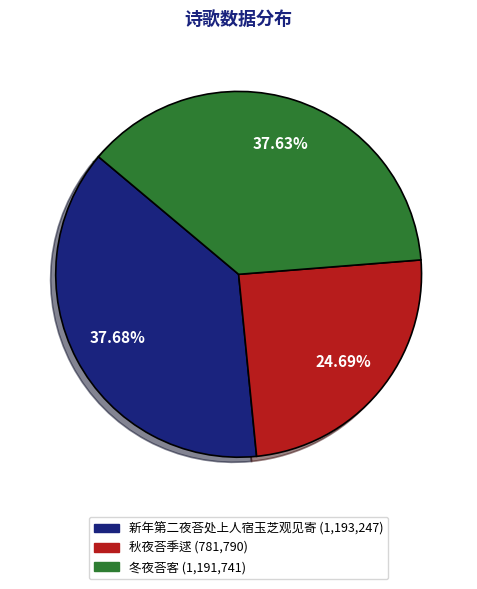

Does any single category account for the majority?

No